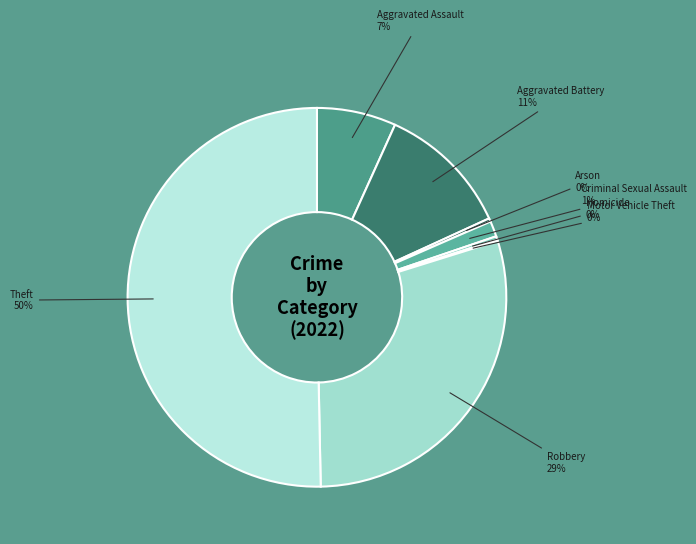

True or false: Homicide accounts for 0% of the total.

True